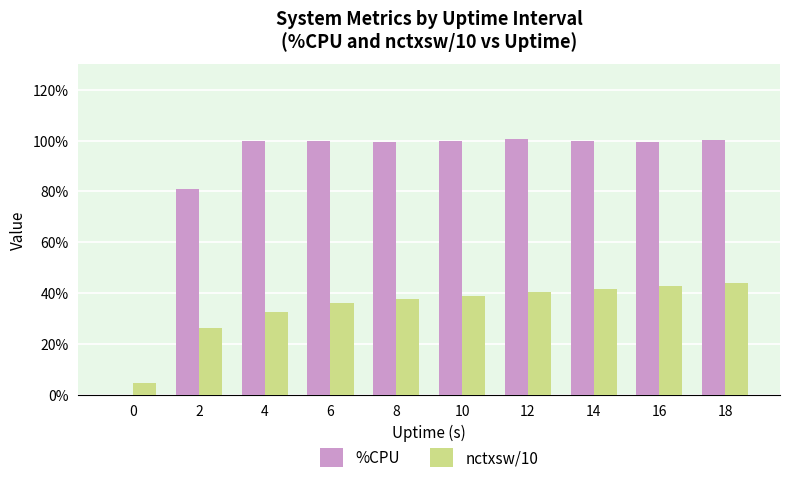

Is the value of %CPU at 16 greater than the value of nctxsw/10 at 12?

Yes